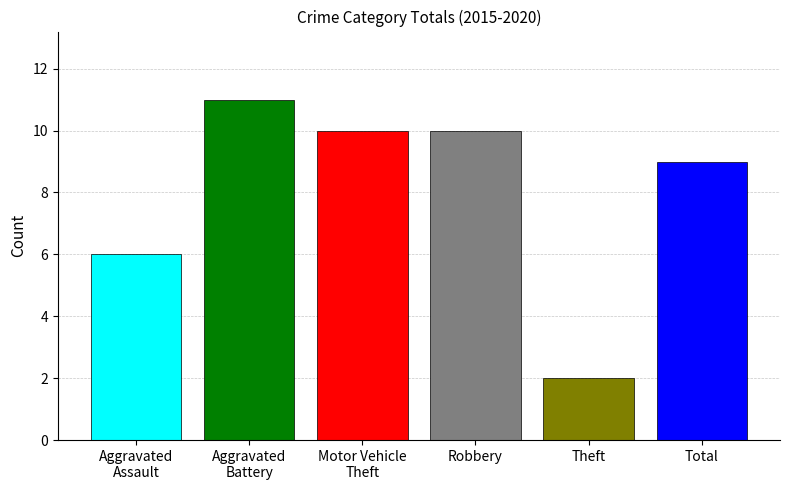

Are the bars horizontal?

No